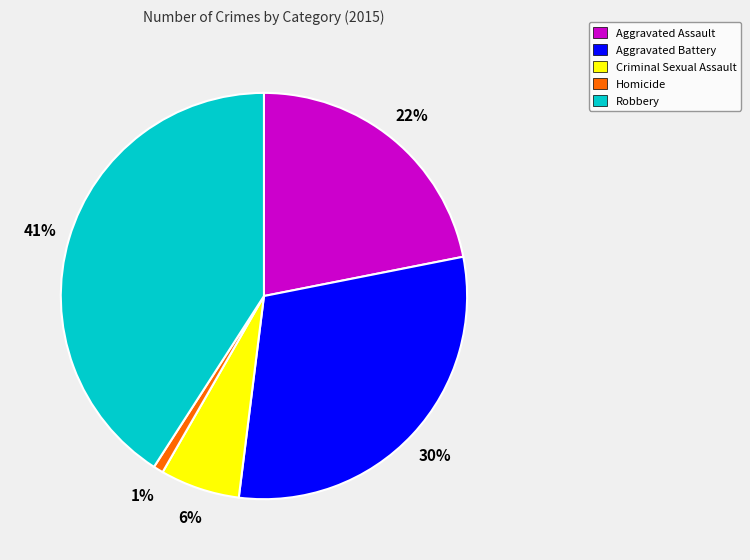

Is there any slice that represents more than half of the pie?

No